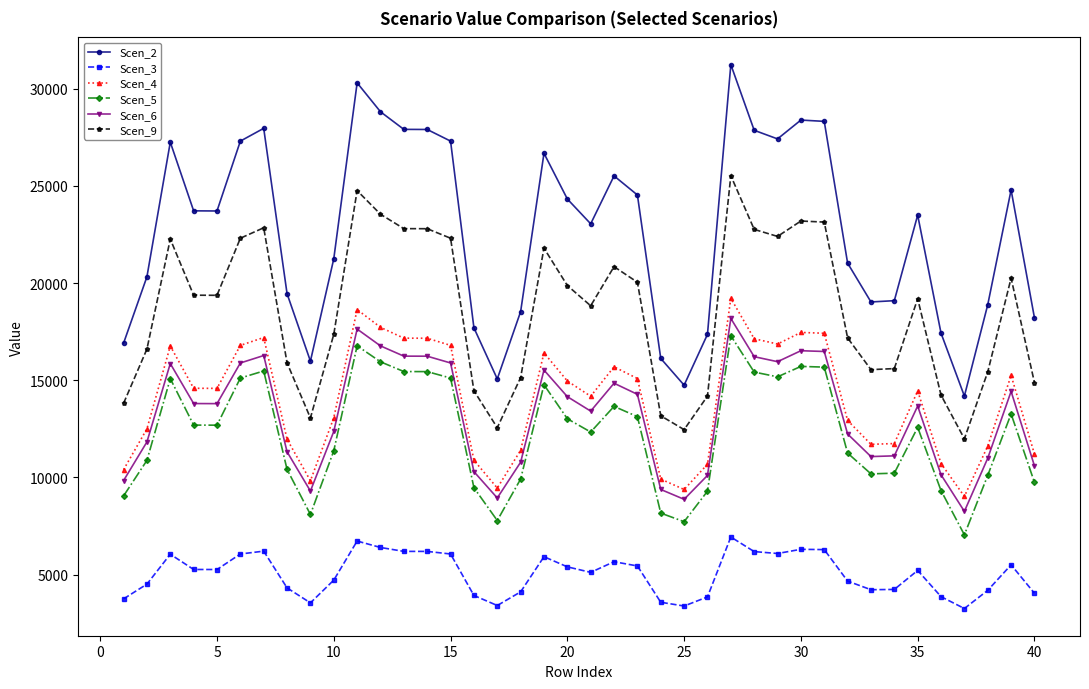

What is the difference between the maximum and minimum values in the Scen_2 series?

17050.4